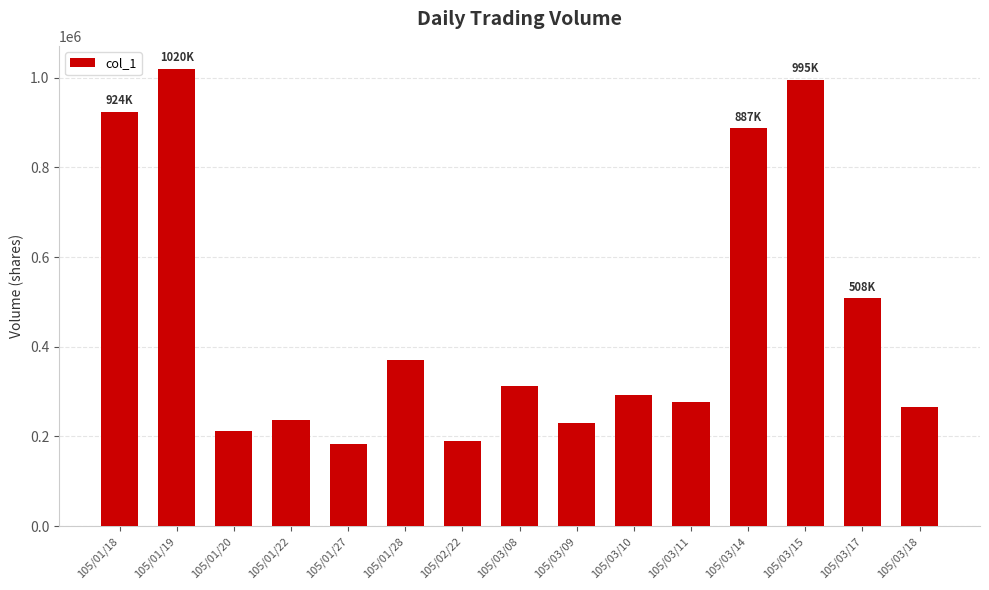

What is the change in value from 105/01/18 to 105/03/11?

-647000